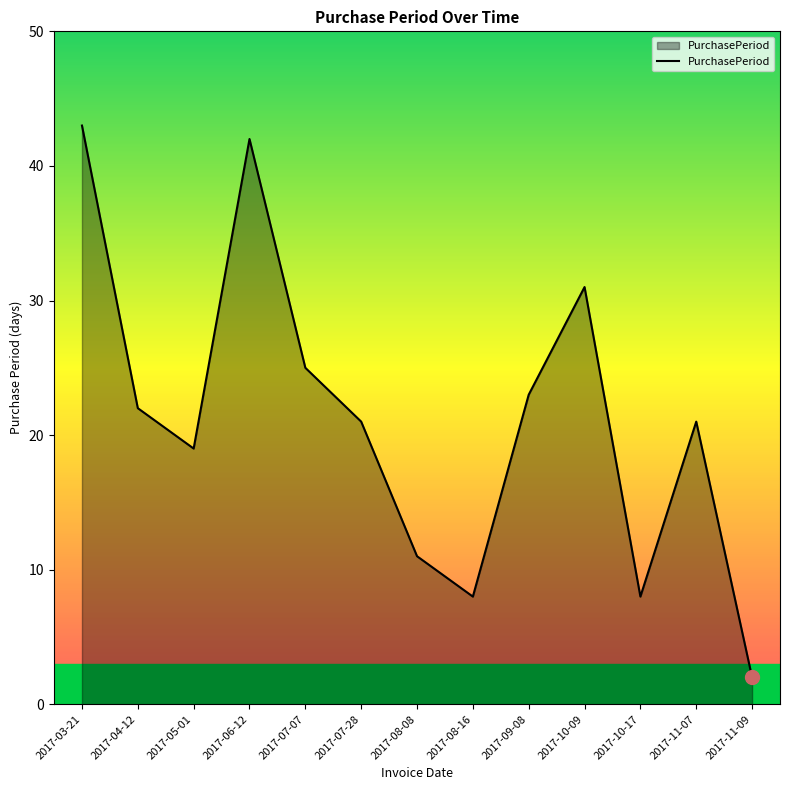

What position from the left is 2017-07-07?

5